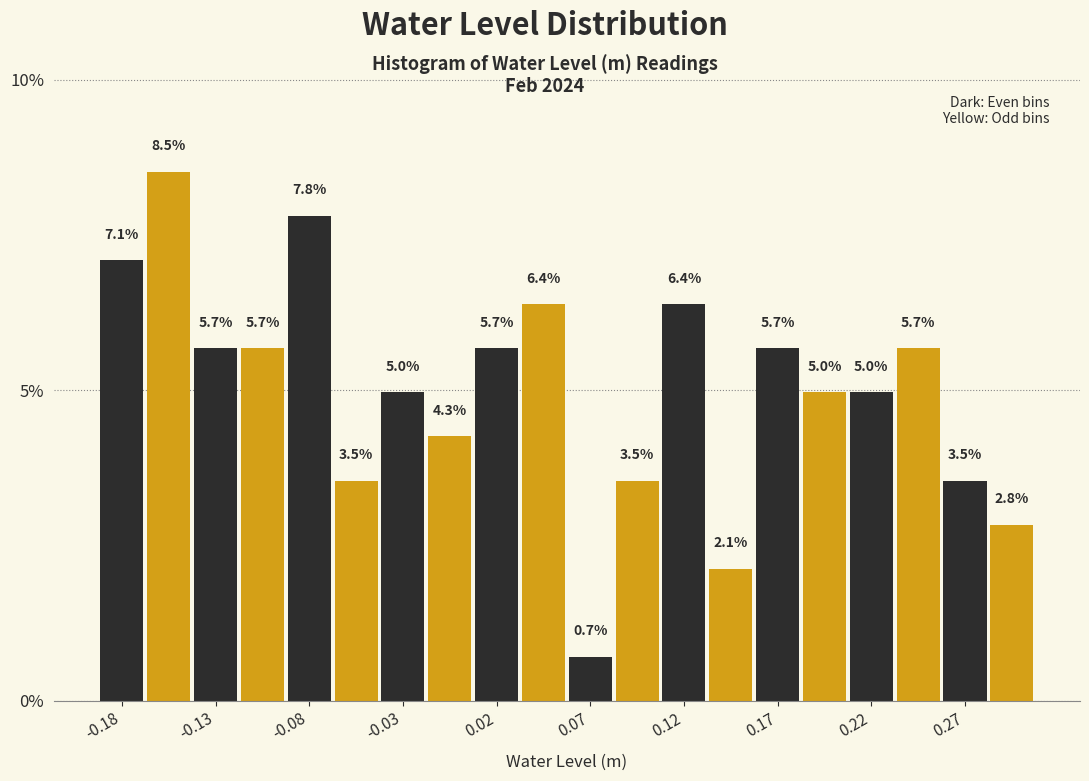

Reading left to right, transcribe this chart: for each bar, give the range it covers on the x-axis and its height. The bar edges are not printed on the chart, so give them approximately, as read against the axis.

-0.190 to -0.165: 7.1
-0.165 to -0.140: 8.5
-0.140 to -0.115: 5.7
-0.115 to -0.090: 5.7
-0.090 to -0.065: 7.8
-0.065 to -0.040: 3.5
-0.040 to -0.020: 5.0
-0.020 to 0.005: 4.3
0.005 to 0.030: 5.7
0.030 to 0.055: 6.4
0.055 to 0.080: 0.7
0.080 to 0.105: 3.5
0.105 to 0.130: 6.4
0.130 to 0.155: 2.1
0.155 to 0.180: 5.7
0.180 to 0.205: 5.0
0.205 to 0.230: 5.0
0.230 to 0.255: 5.7
0.255 to 0.280: 3.5
0.280 to 0.305: 2.8